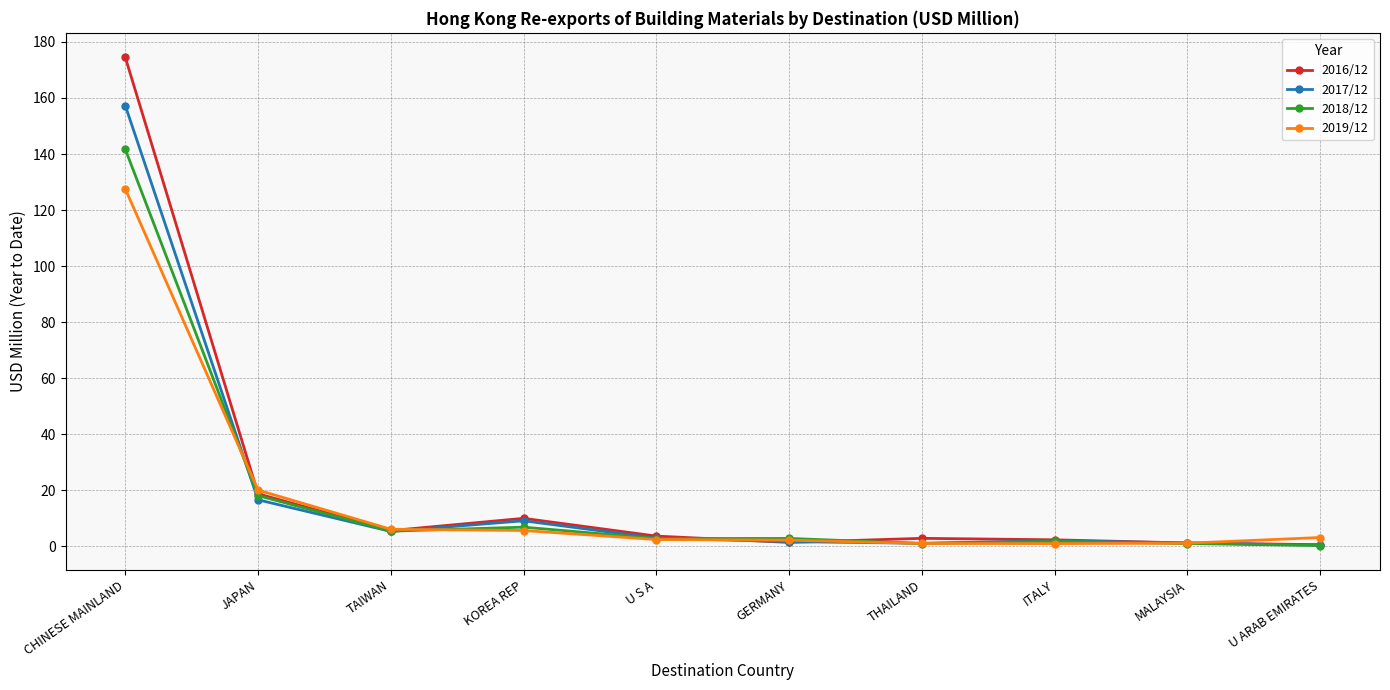

At which category is the sum across all series the highest?

CHINESE MAINLAND